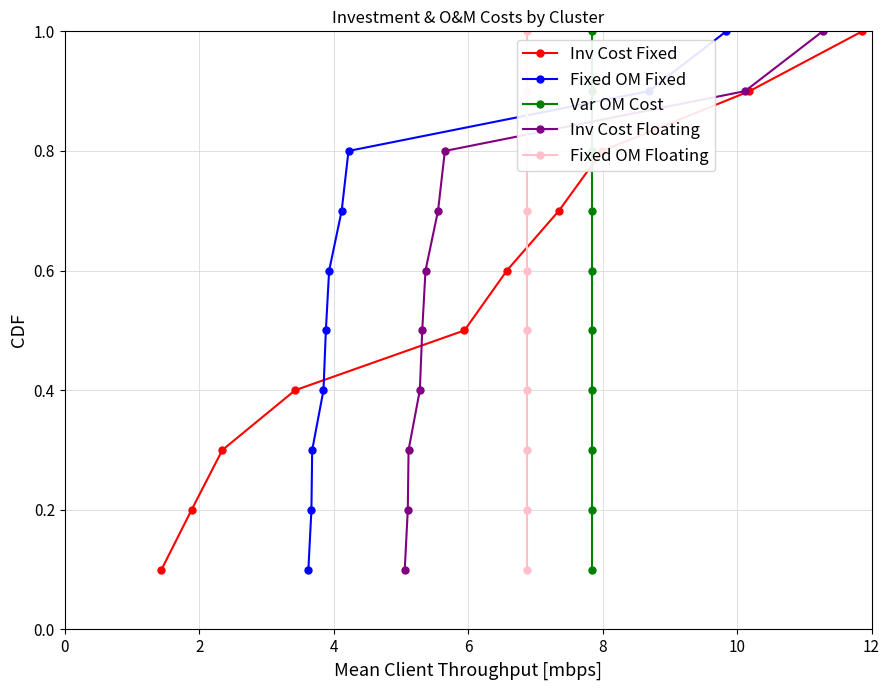

Count the number of categories in the chart.

10